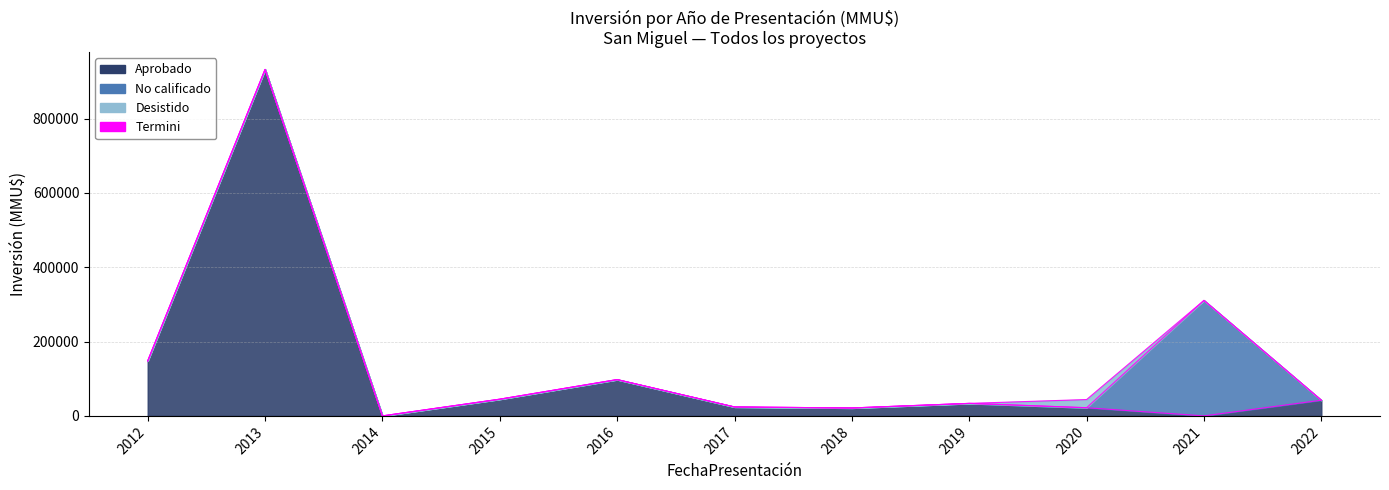

True or false: No Admitido and Desistido intersect in this chart.

False